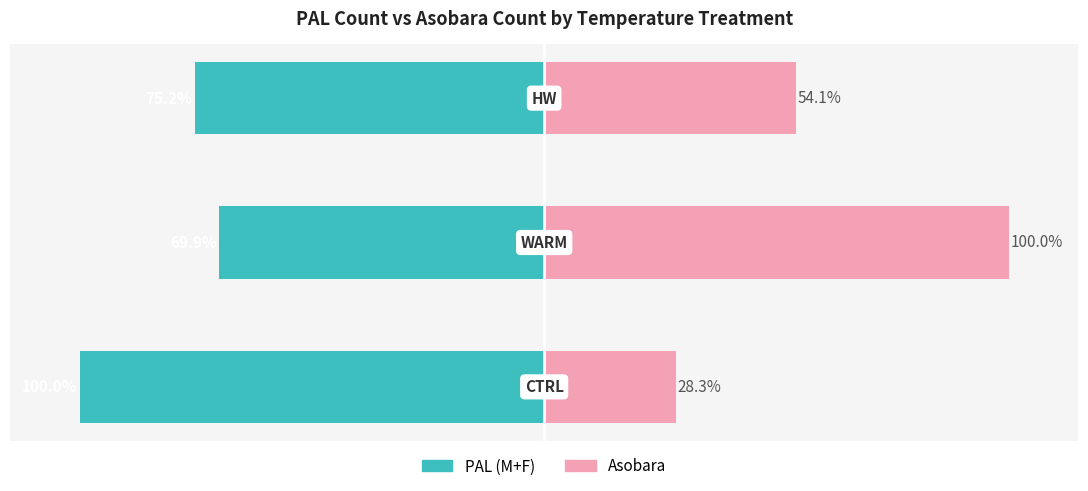

The value of PAL (M+F) at 0 is -148.9. True or false?

False